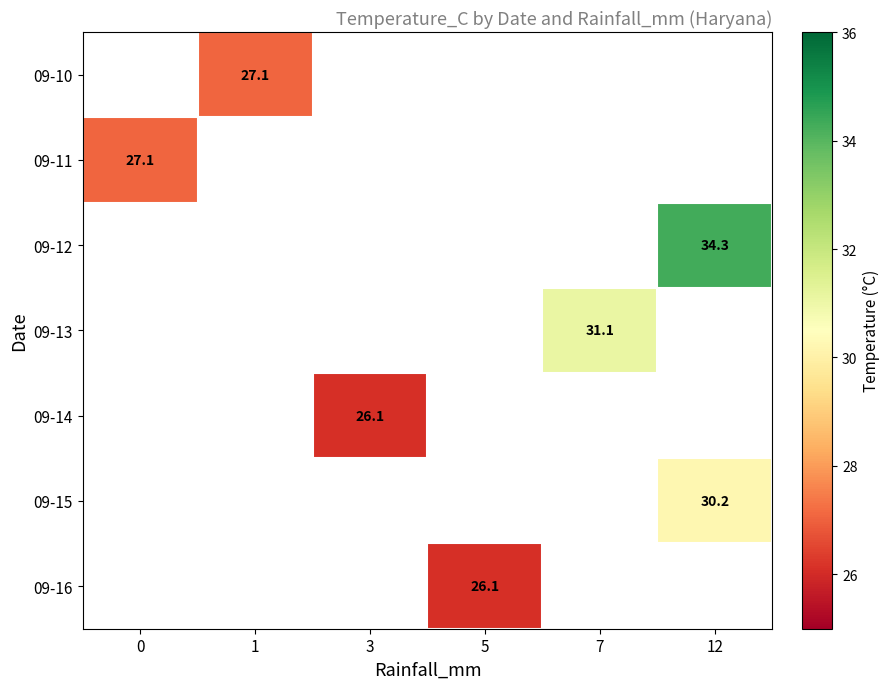

How many distinct data groups are displayed?

7